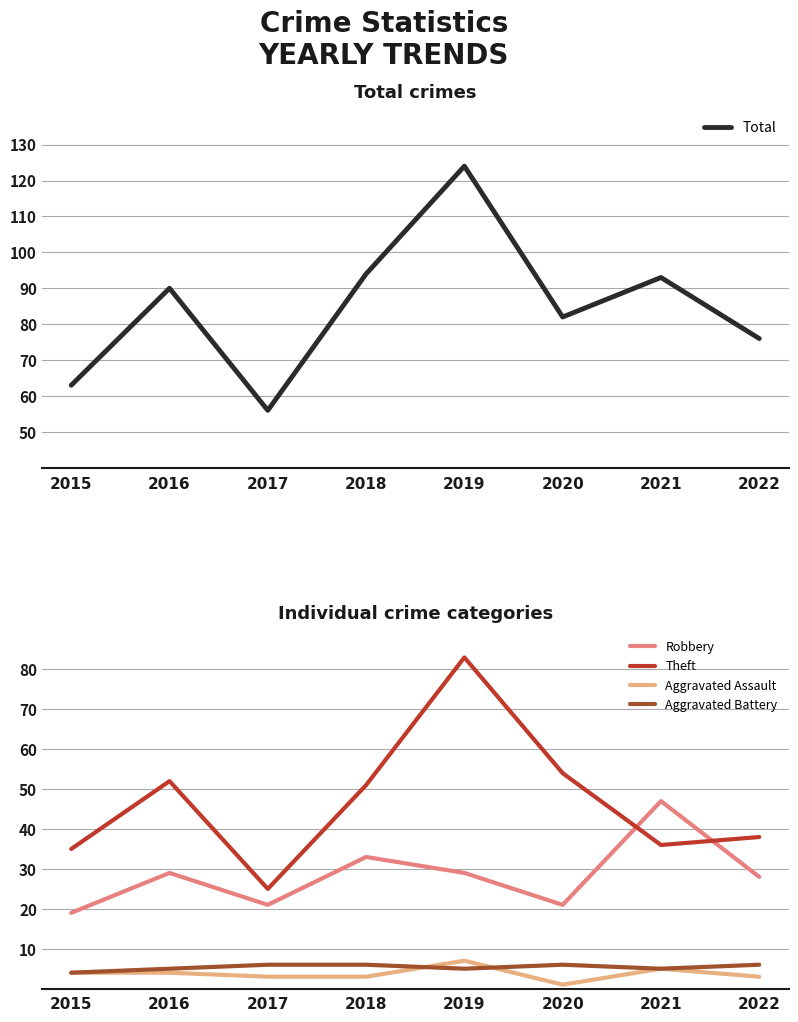

Is this an area chart (filled region under the line)?

No